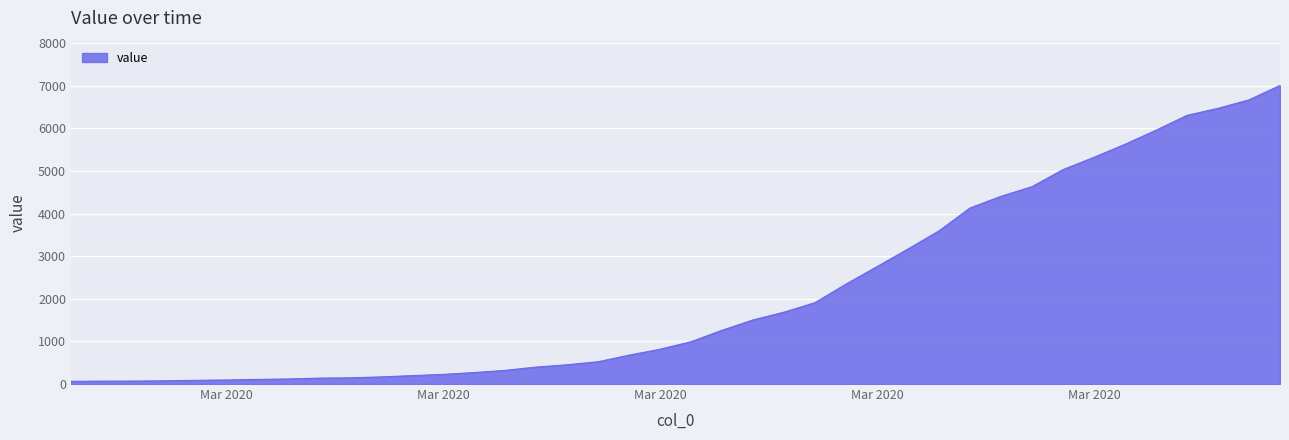

What is the maximum value shown in the chart?

7004